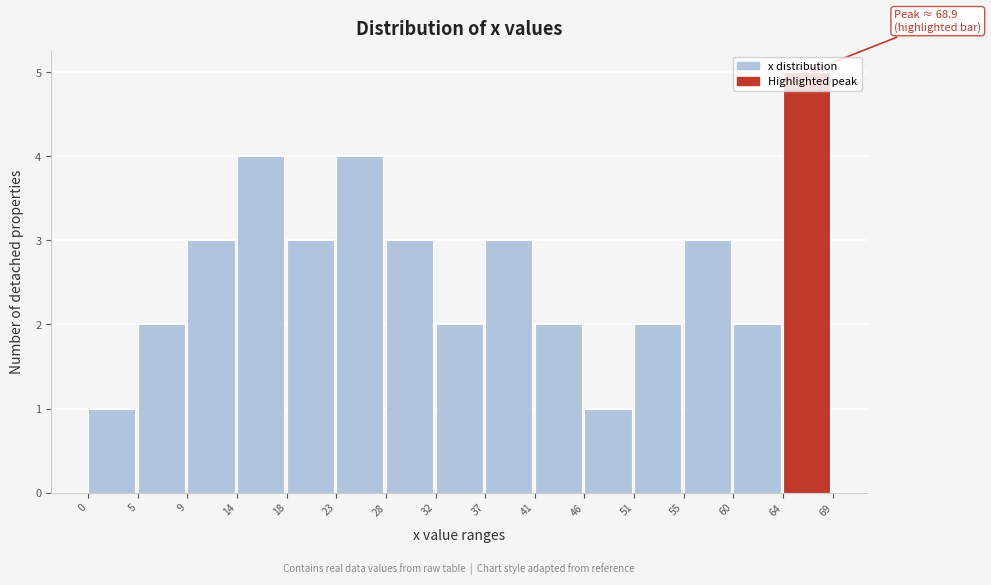

Over which range of the x-axis is the bar tallest?

64 to 69